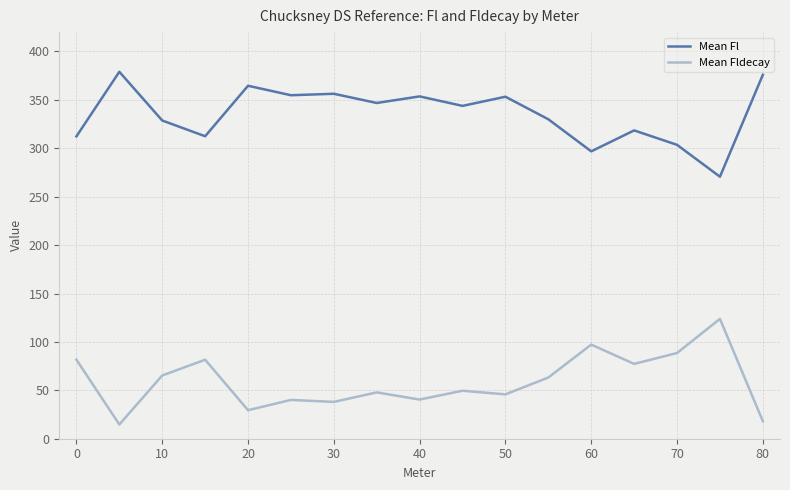

True or false: Mean Fl and Mean Fldecay intersect in this chart.

False